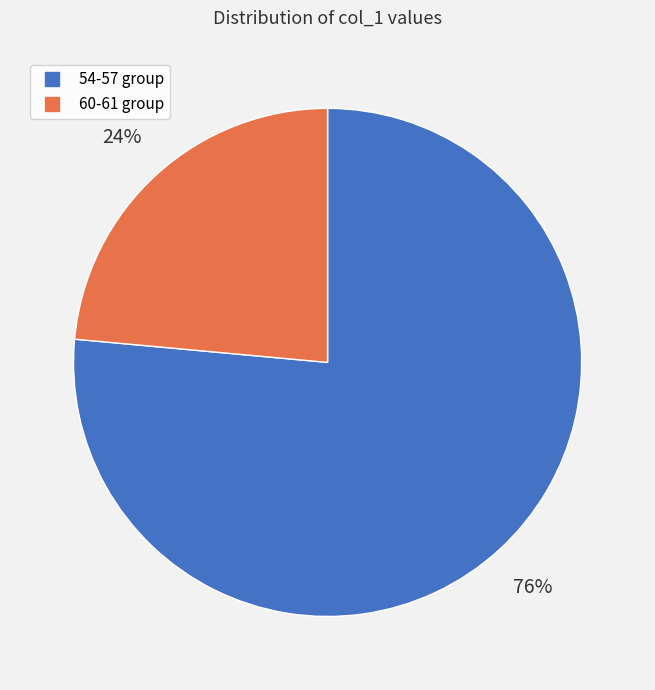

To the nearest percent, what is the average slice percentage?

50%